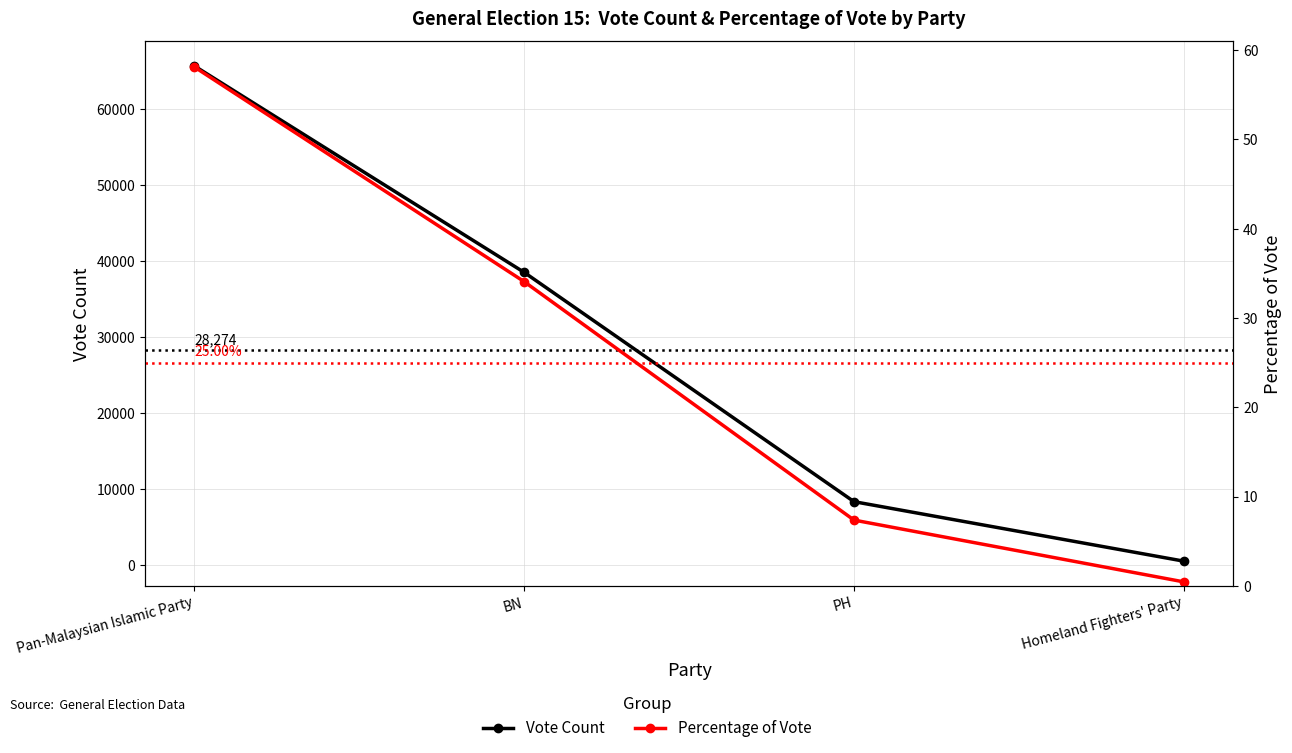

Reading right to left, list all the values displayed in this chart.

Vote Count: Homeland Fighters' Party=506.0	PH=8340.0	BN=38535.0	Pan-Malaysian Islamic Party=65714.0
Percentage of Vote: Homeland Fighters' Party=0.5	PH=7.4	BN=34.1	Pan-Malaysian Islamic Party=58.1